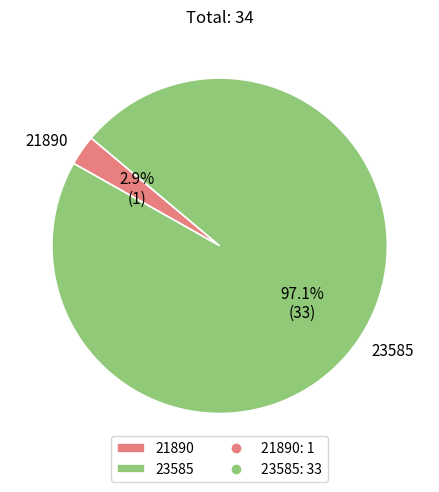

To the nearest percent, what is the combined percentage of 21890 and 23585?

100%